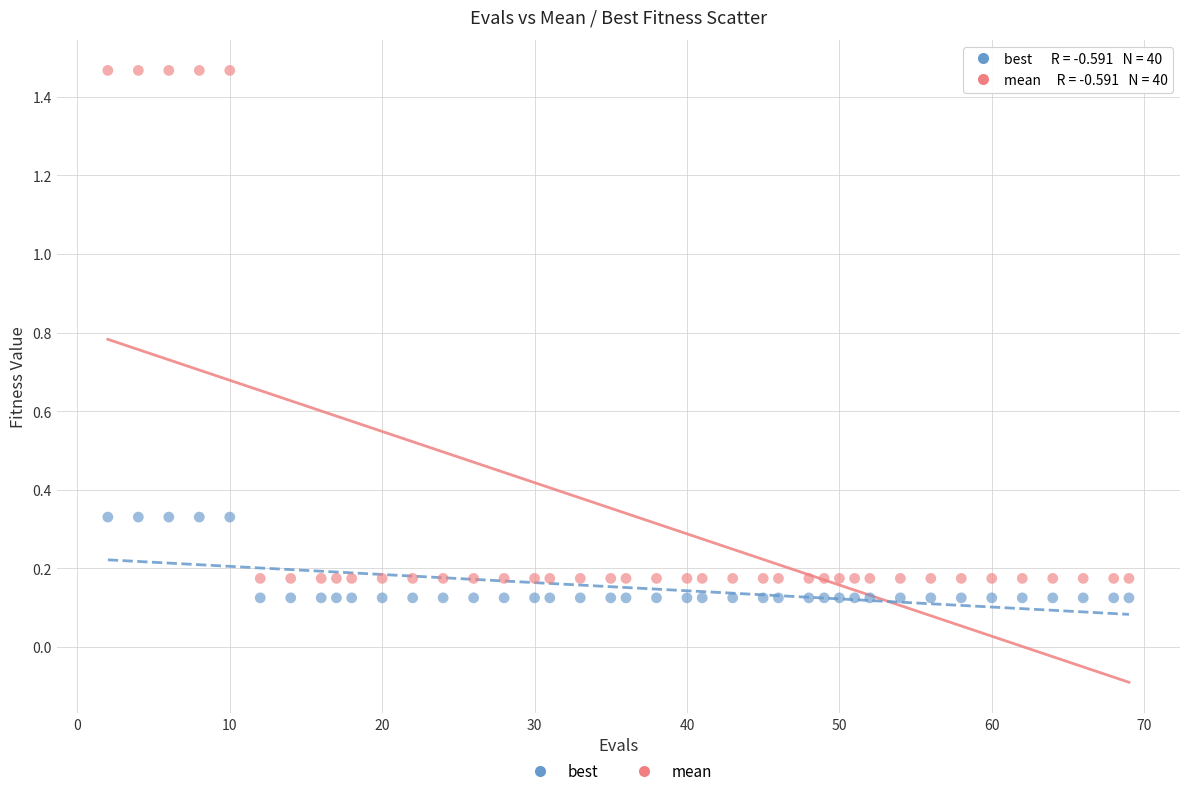

What is the X range (max minus min) for the scatter plot?

67.0